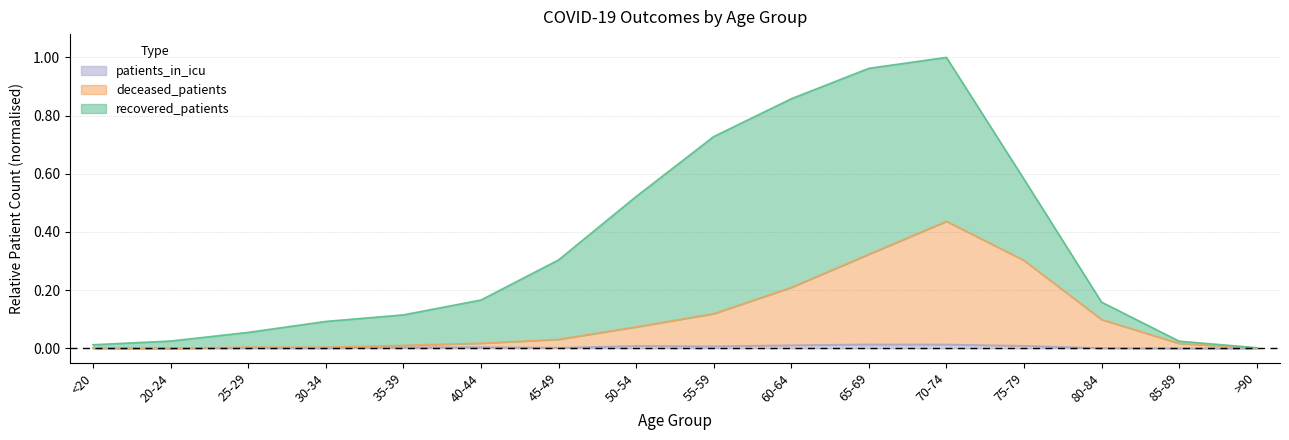

How many positive values does the patients_in_icu series have?

12